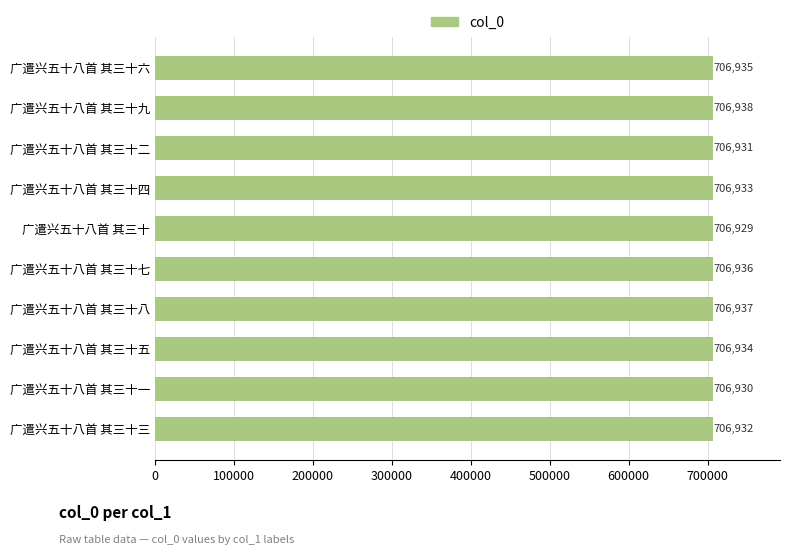

What is the difference between the maximum and minimum values?

9